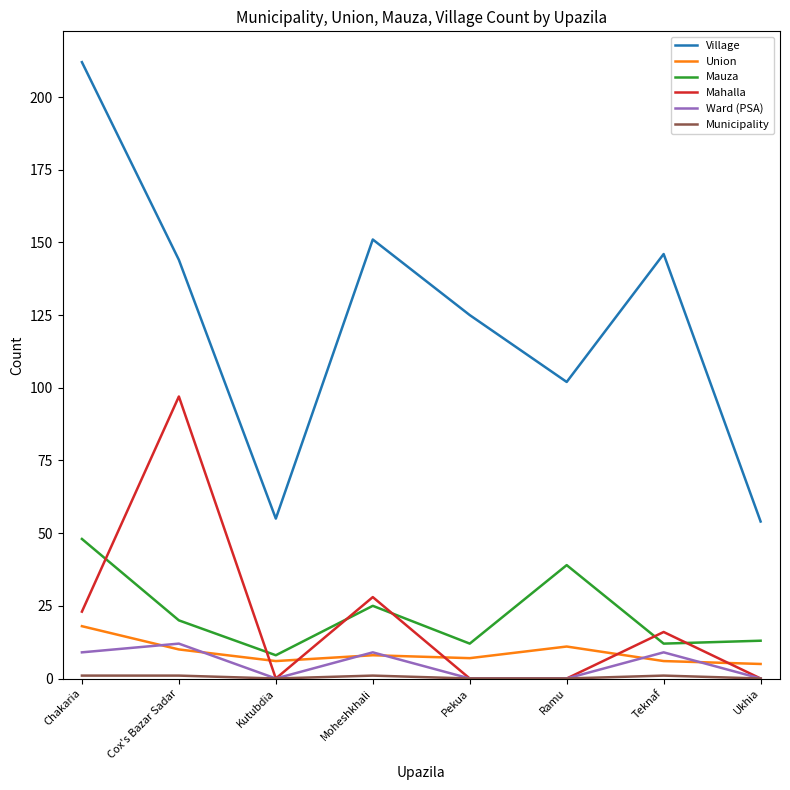

At which label does Village reach its peak?

Chakaria